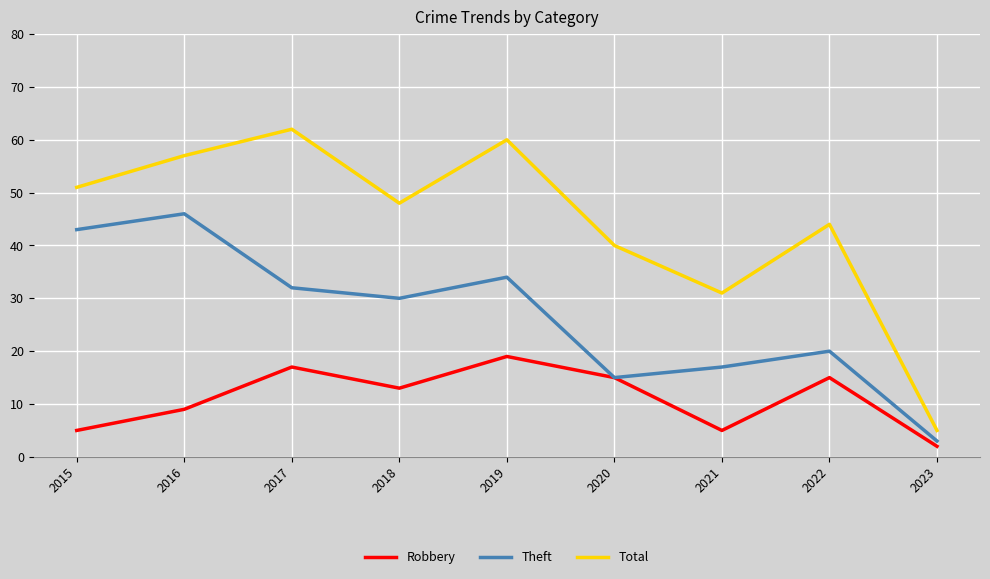

What is the minimum value shown in the chart?

2